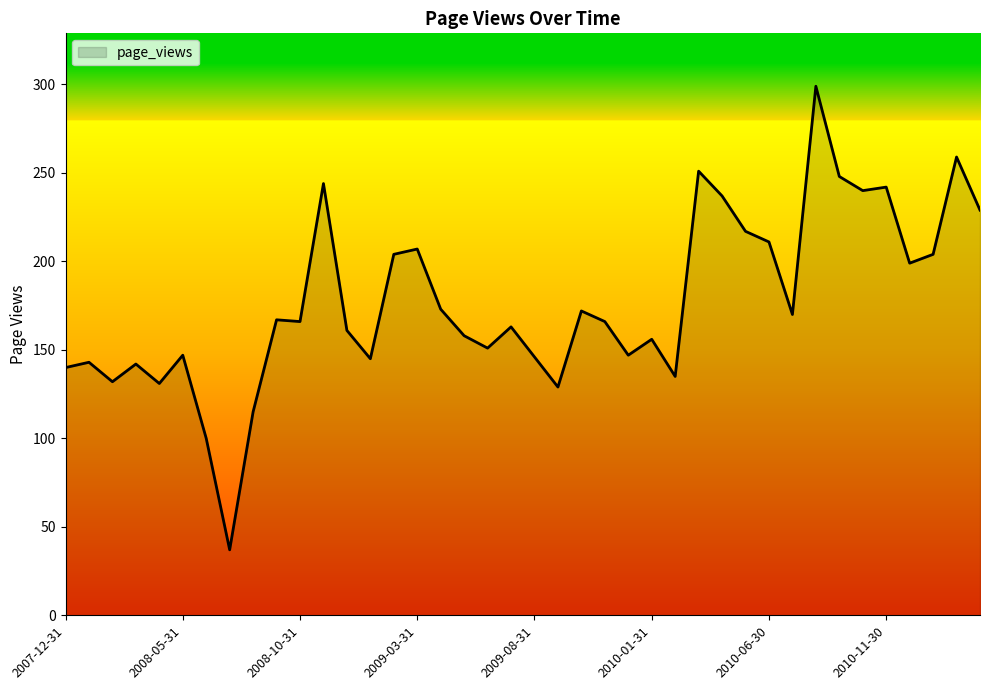

How many values are below 166?

19